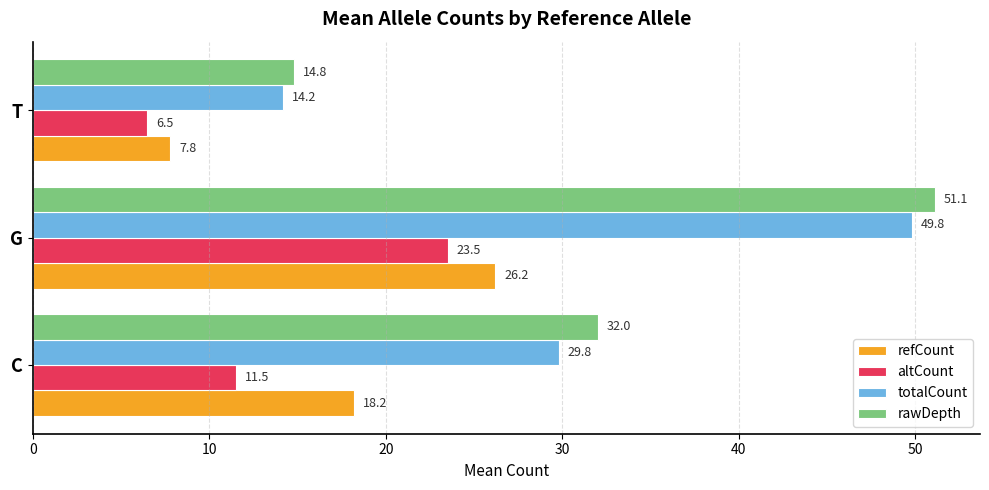

Between C and G, which series saw the biggest shift?

totalCount